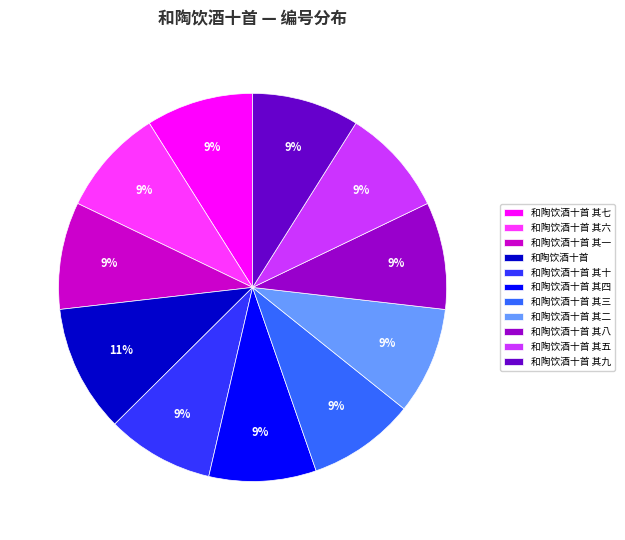

The 和陶饮酒十首 其二 slice represents 9% of the pie. True or false?

True